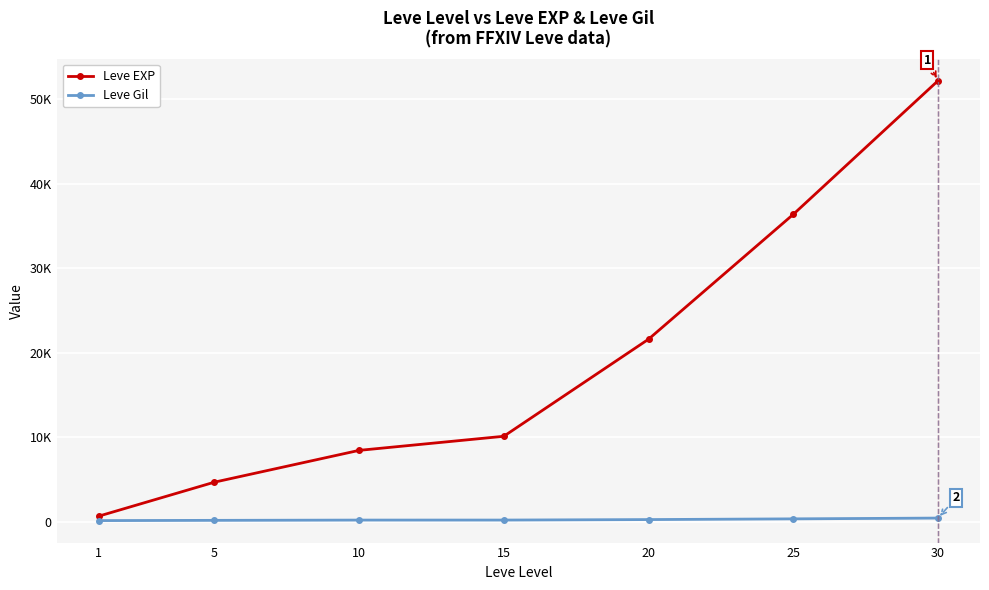

What are all the series names shown in the legend?

Leve EXP, Leve Gil